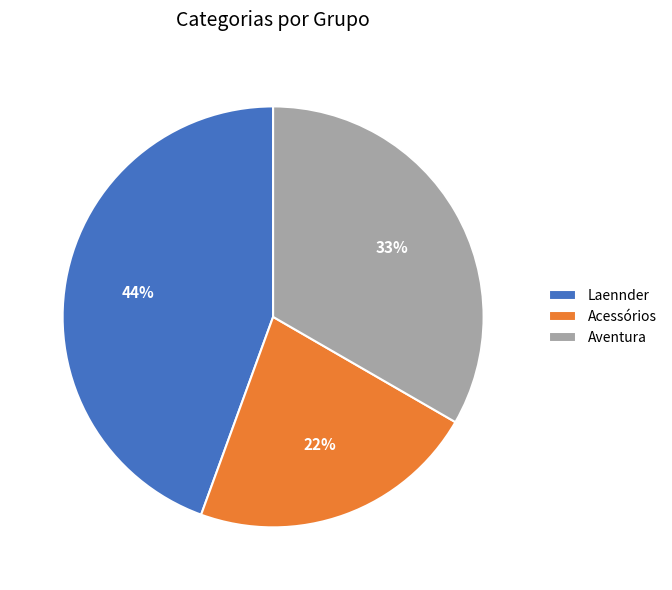

How many segments does this pie chart have?

3